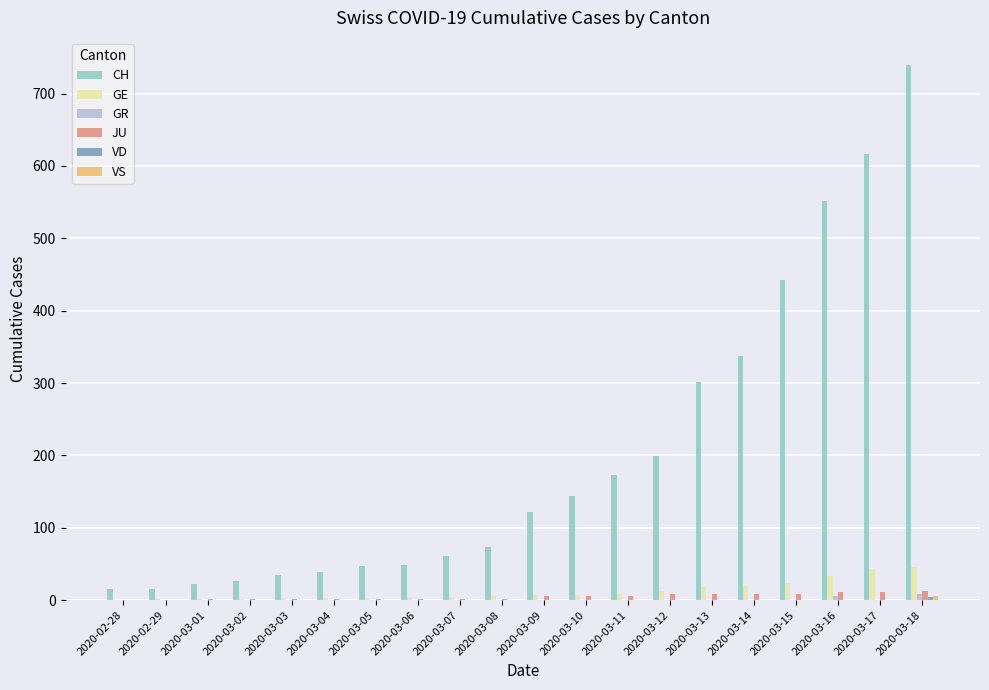

How many groups of bars are there?

20